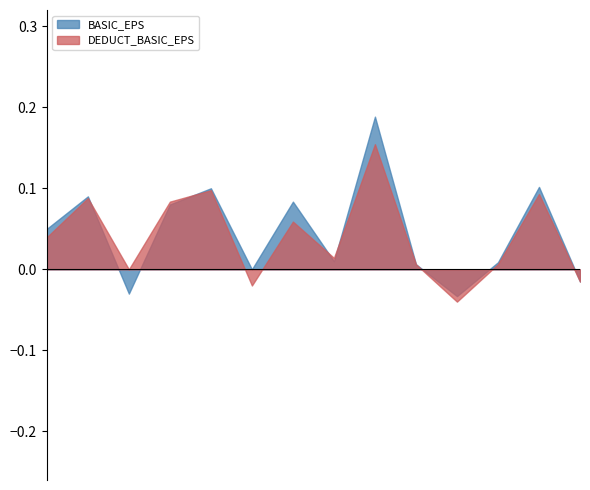

Rank the series by their maximum value, from lowest to highest.

DEDUCT_BASIC_EPS, BASIC_EPS